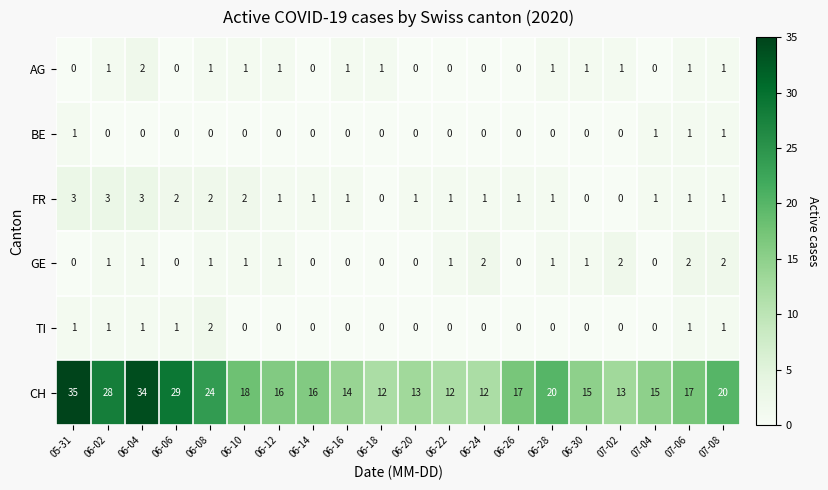

What is the highest value of the CH series?

35